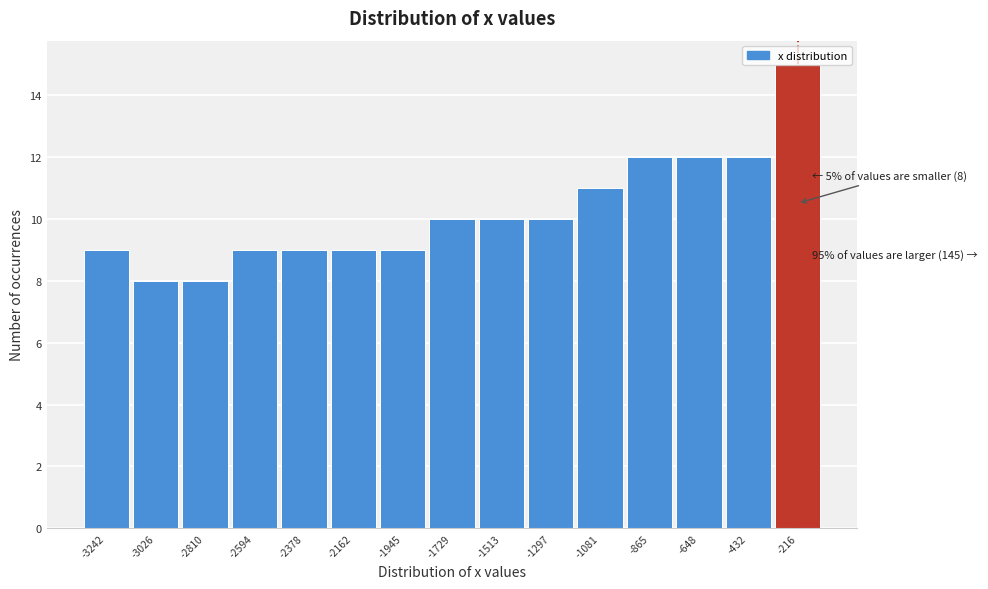

Approximately how many times larger is the value at -865 compared to -2162?

1.3